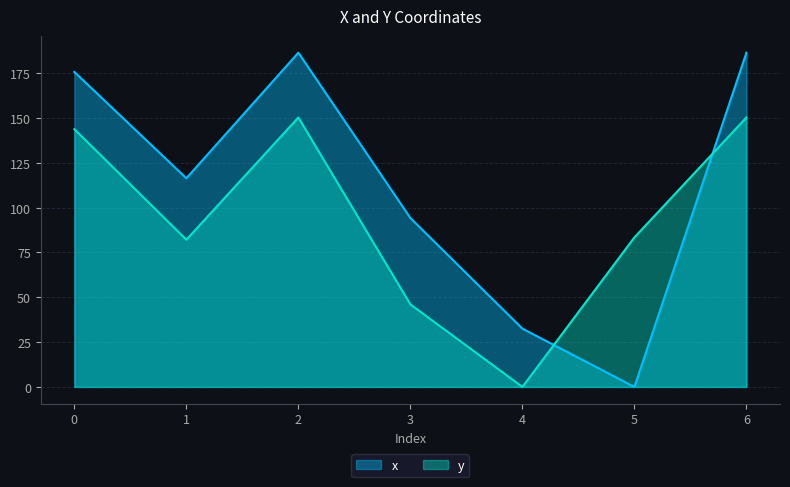

True or false: x has more than 2 points higher than both neighbors.

False